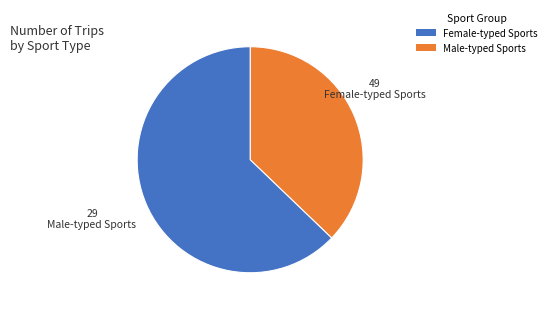

Does any single category account for the majority?

Yes